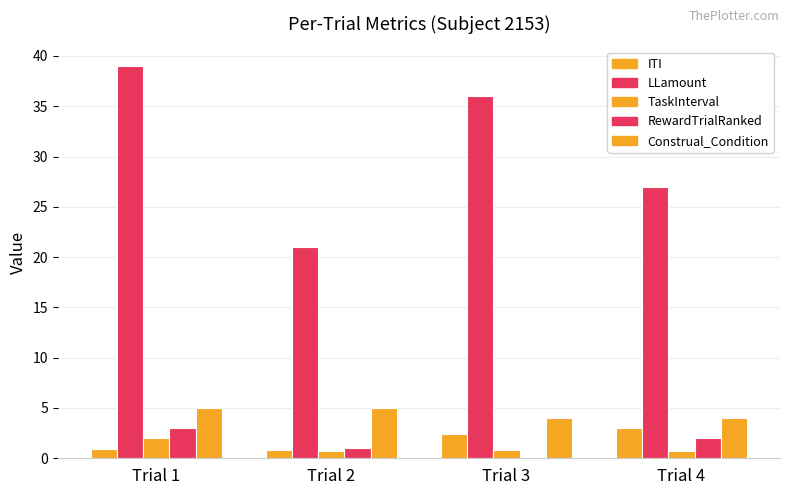

Reading right to left, extract all data points from this chart.

ITI: Trial 4=3.0	Trial 3=2.4	Trial 2=0.9	Trial 1=0.9
LLamount: Trial 4=27.0	Trial 3=36.0	Trial 2=21.0	Trial 1=39.0
TaskInterval: Trial 4=0.7	Trial 3=0.8	Trial 2=0.7	Trial 1=2.0
RewardTrialRanked: Trial 4=2.0	Trial 3=0.0	Trial 2=1.0	Trial 1=3.0
Construal_Condition: Trial 4=4.0	Trial 3=4.0	Trial 2=5.0	Trial 1=5.0